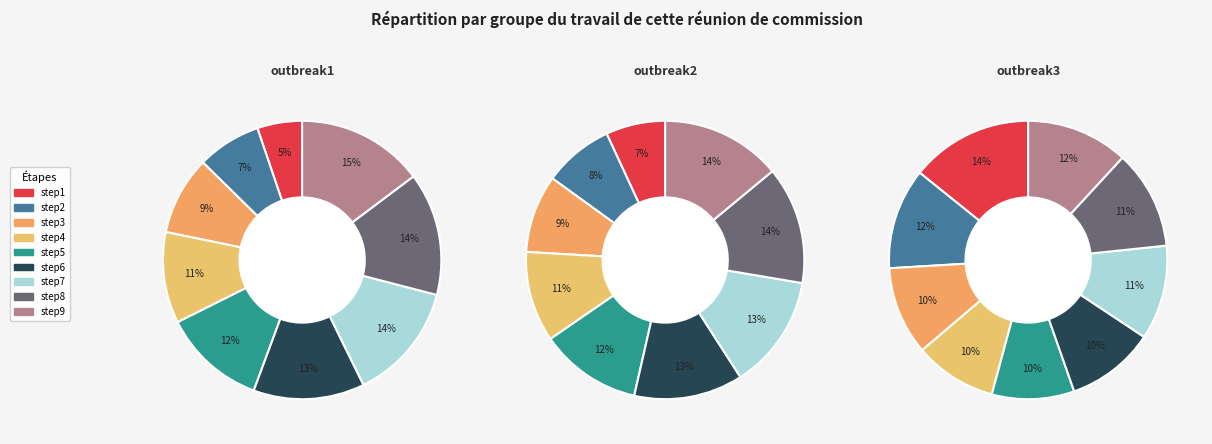

Is it true that step4 is 11% of the pie?

True